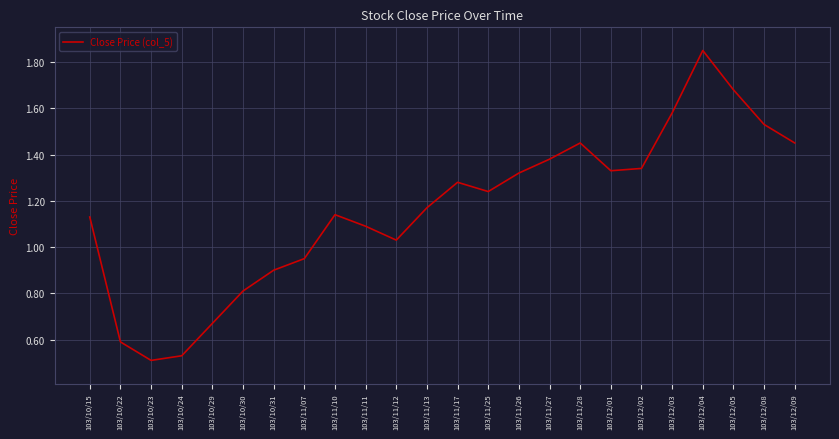

True or false: the data shows 0.9 at 103/10/29.

False